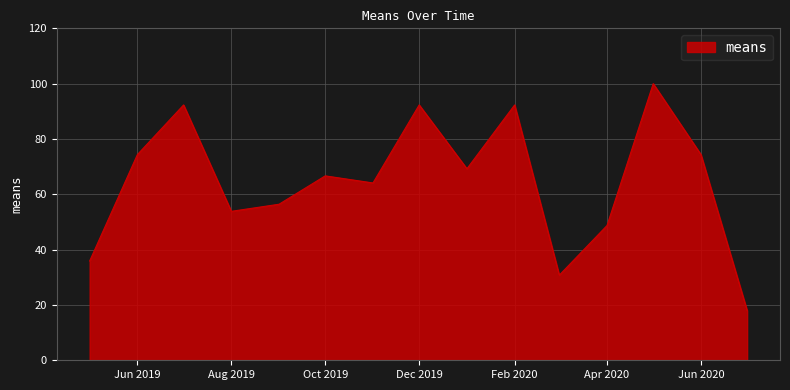

What is the greatest value displayed?

100.0